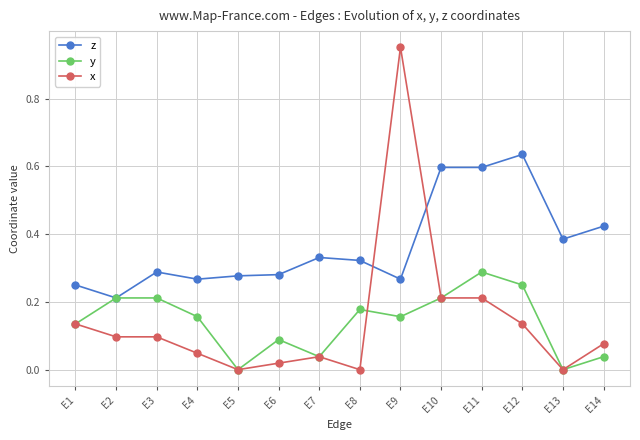

Is it true that z equals 0.5 at E7?

False